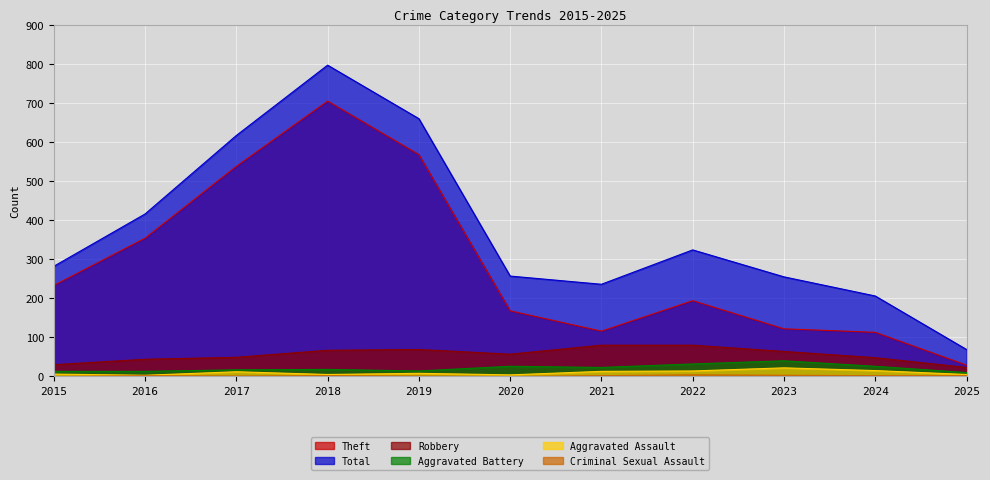

What are all the series names shown in the legend?

Theft, Total, Robbery, Aggravated Battery, Aggravated Assault, Criminal Sexual Assault